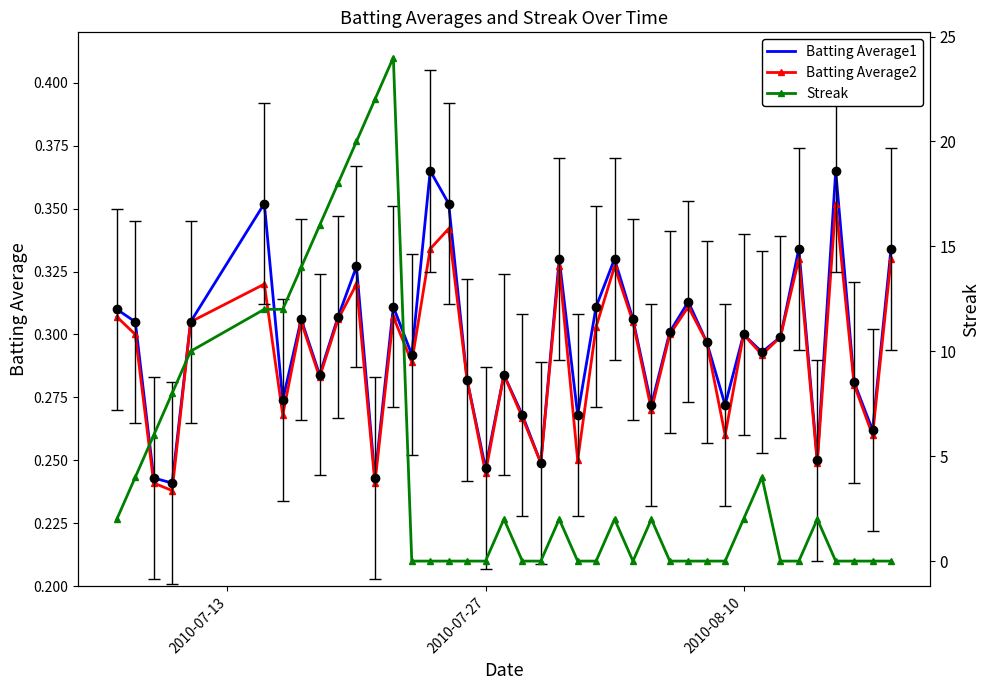

In Batting Average1, how many points are lower than both neighbors (excluding endpoints)?

13